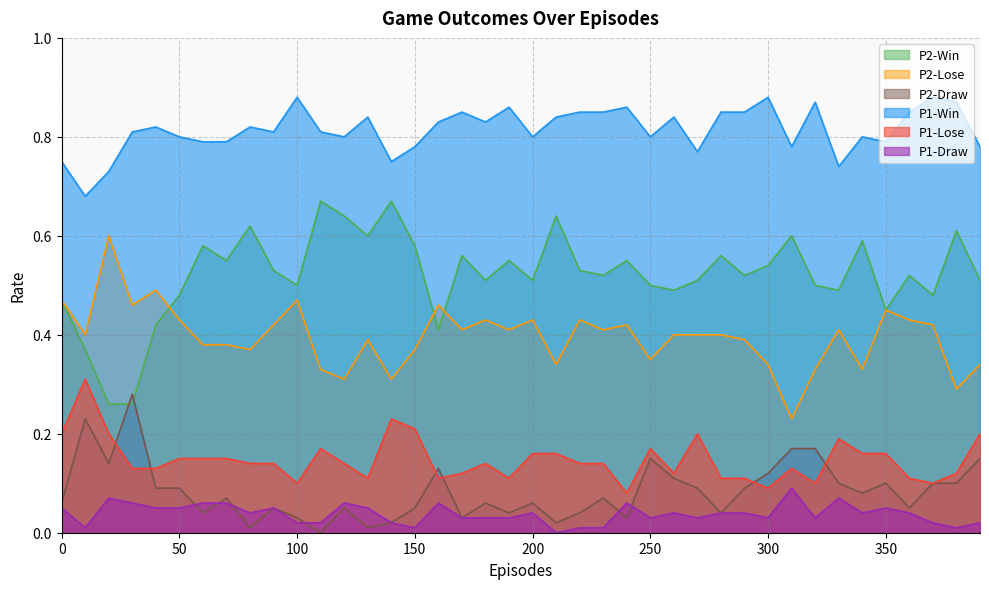

What is the value of the P1-Lose point at the 27th from the left?

0.1